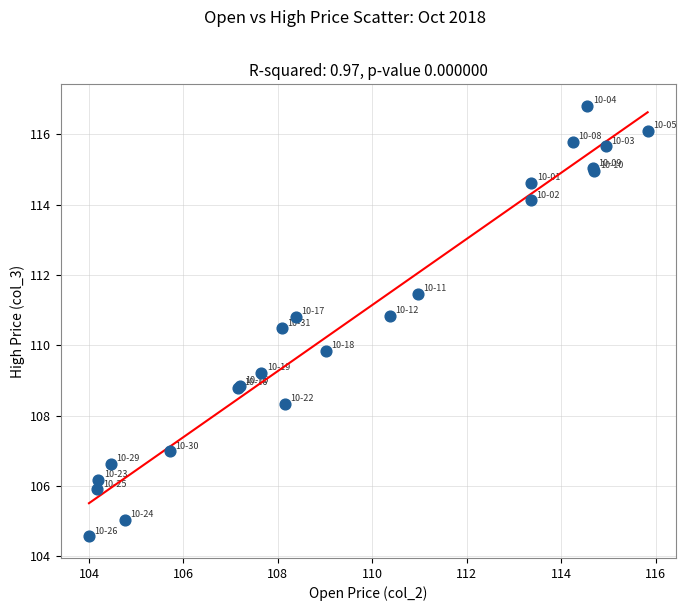

What Y value in the scatter plot is closest to 110?

109.8